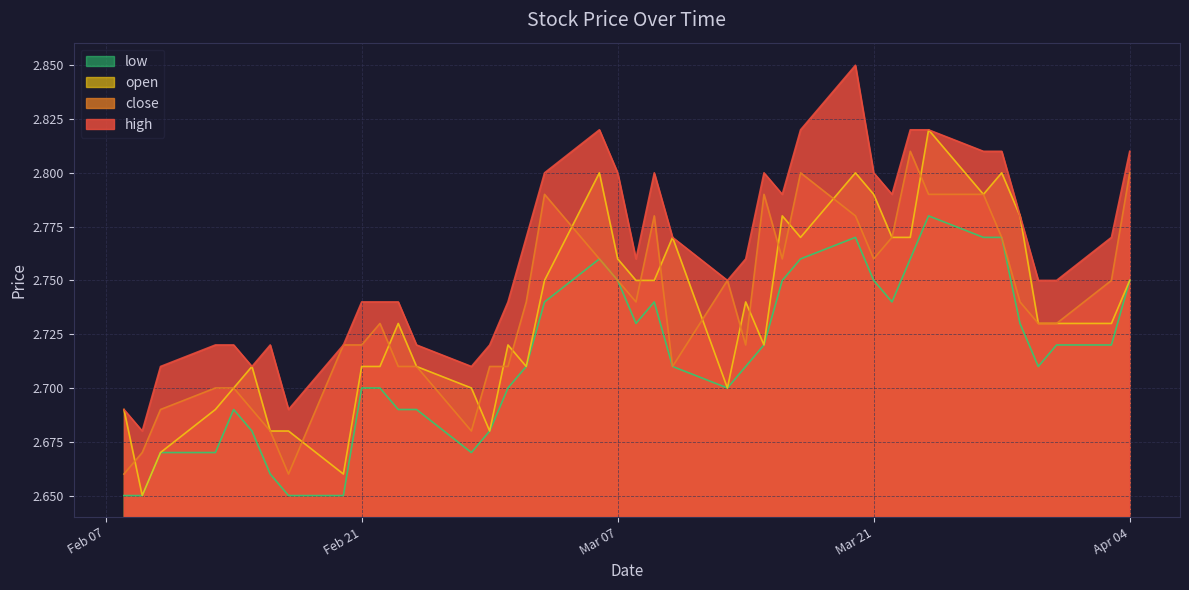

What is the minimum value for high?

2.7